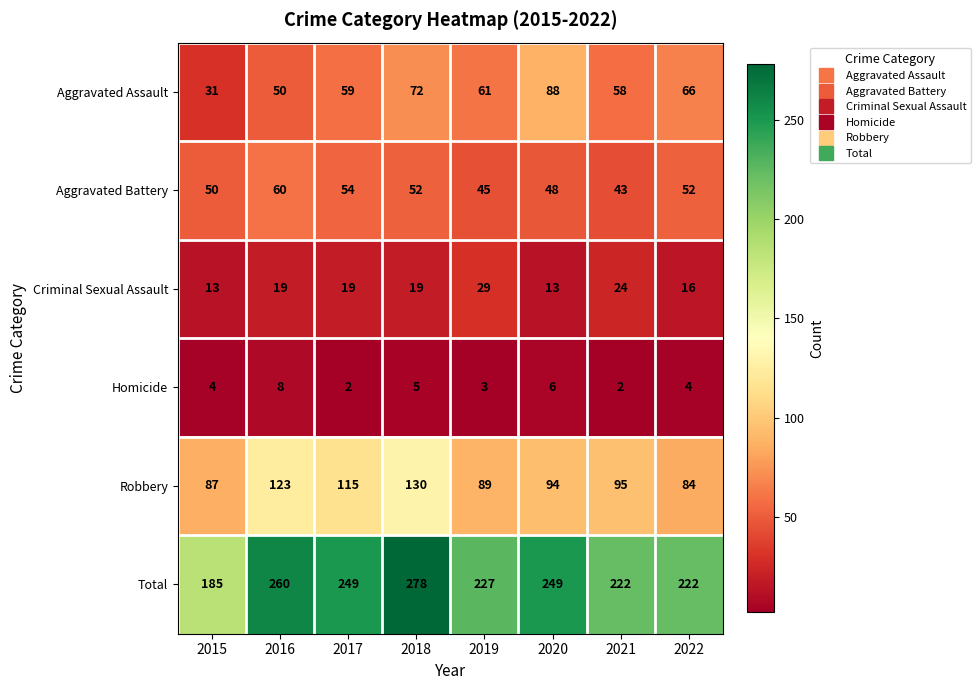

Rank the series by their maximum value, from highest to lowest.

Total, Robbery, Aggravated Assault, Aggravated Battery, Criminal Sexual Assault, Homicide